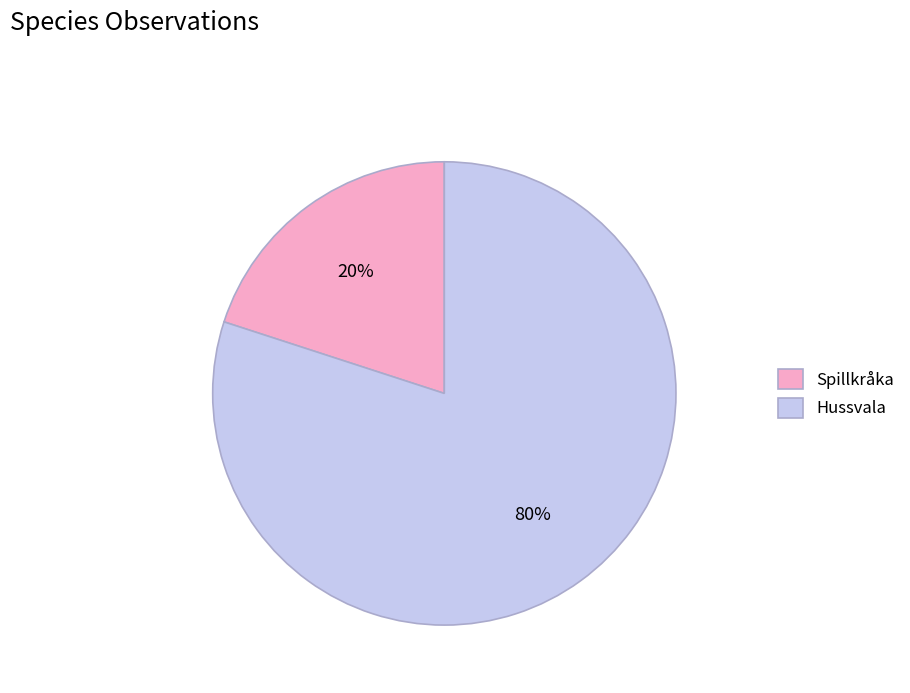

Is it true that Spillkråka is 30% of the pie?

False